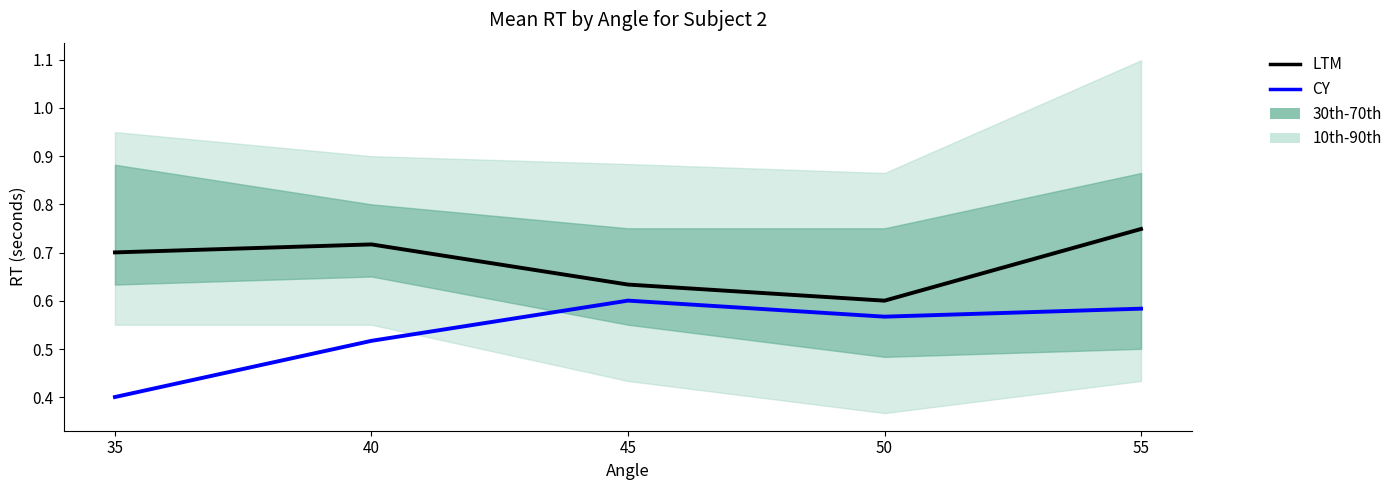

True or false: CY and LTM intersect in this chart.

False